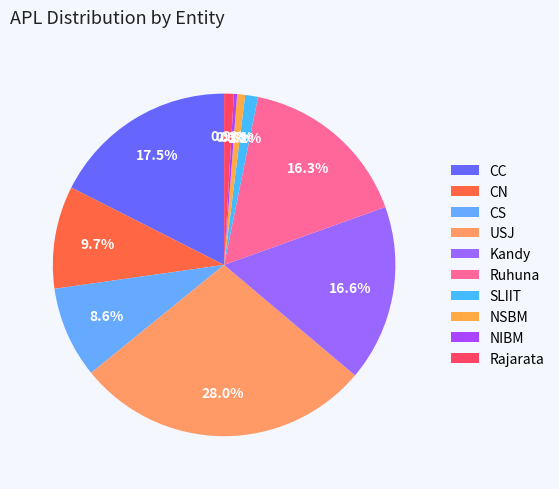

True or false: Kandy accounts for 28% of the total.

False